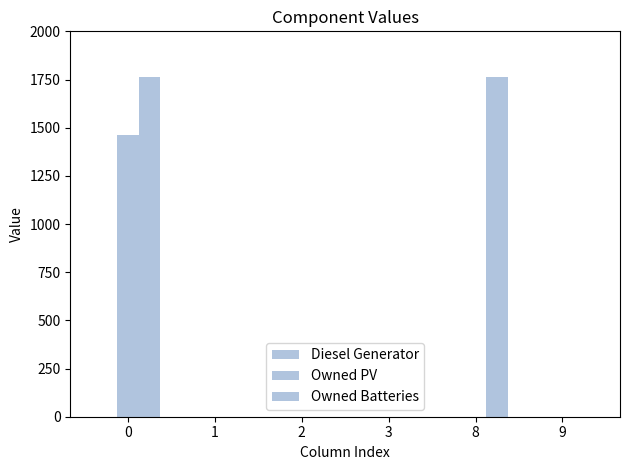

How many values in the Owned PV series exceed 0?

1